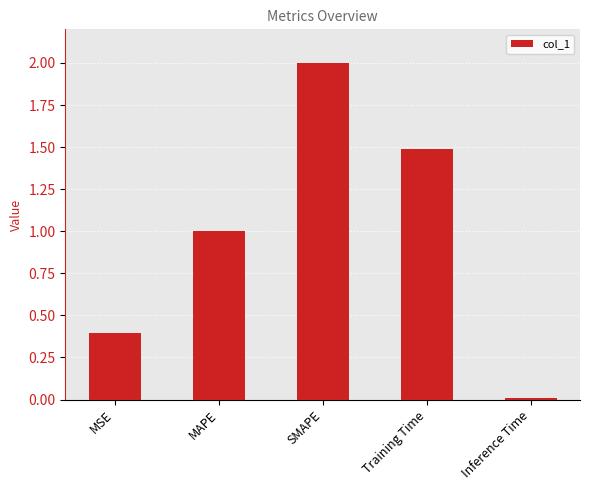

Which label corresponds to the smallest value in the chart?

Inference Time